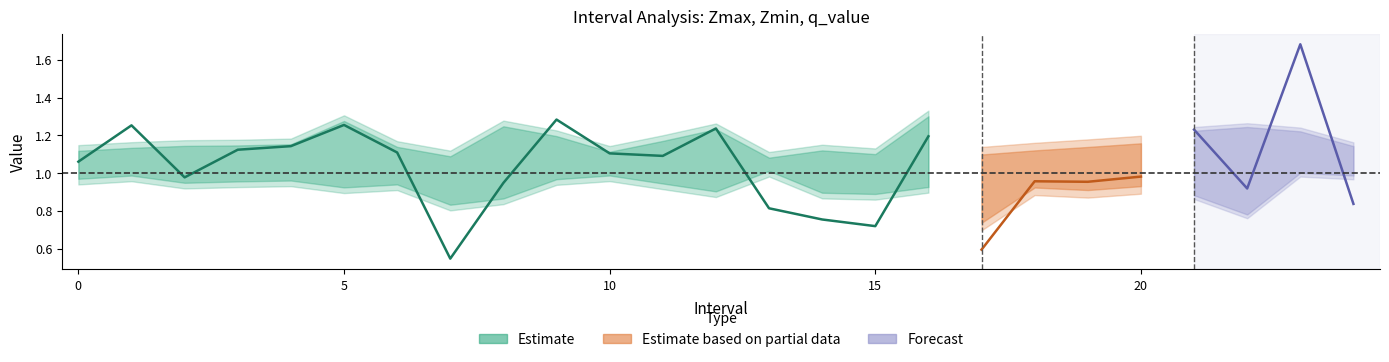

True or false: q_value and Zmax cross at least once.

True